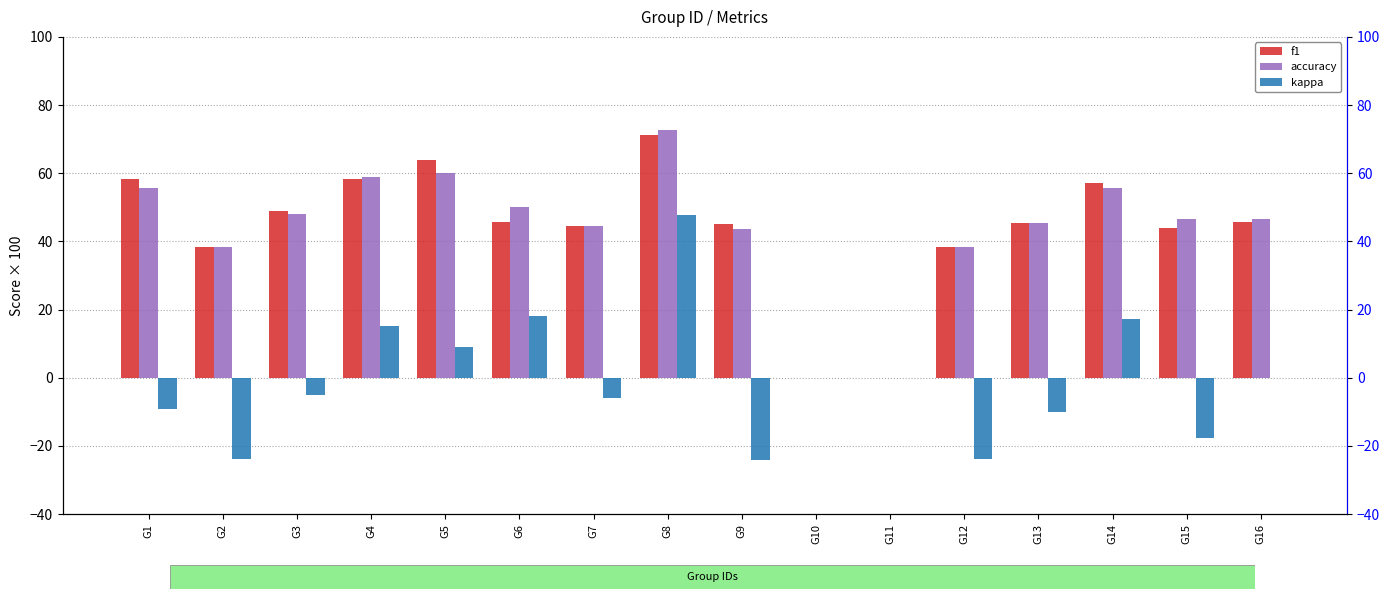

The kappa series shows -5.9 at G7. True or false?

True